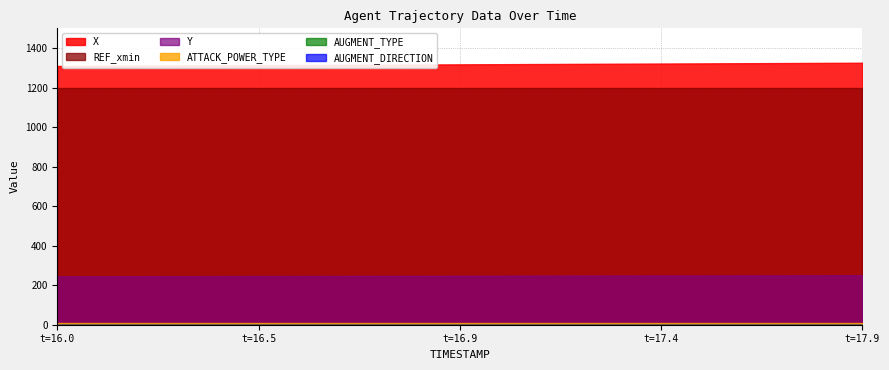

Rank the series by their maximum value, from lowest to highest.

AUGMENT_TYPE, AUGMENT_DIRECTION, ATTACK_POWER_TYPE, Y, REF_xmin, X